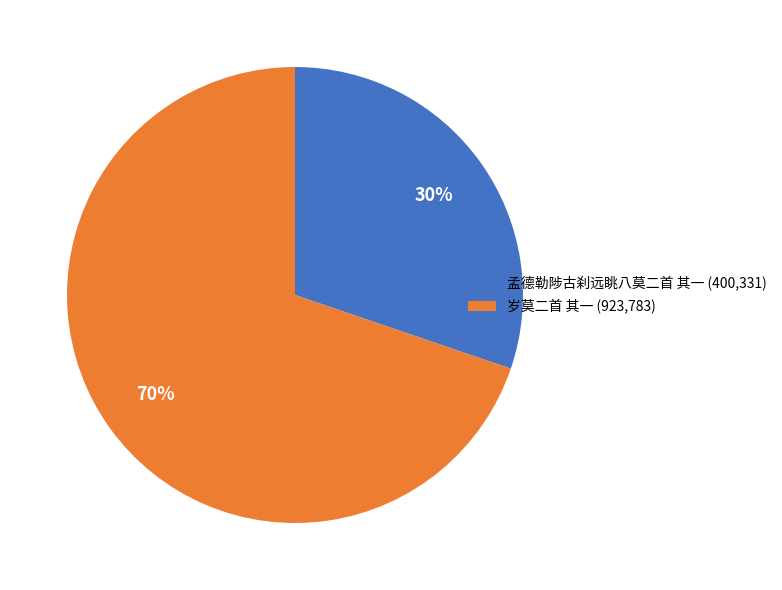

Which category has the smallest portion of the pie?

孟德勒陟古刹远眺八莫二首 其一